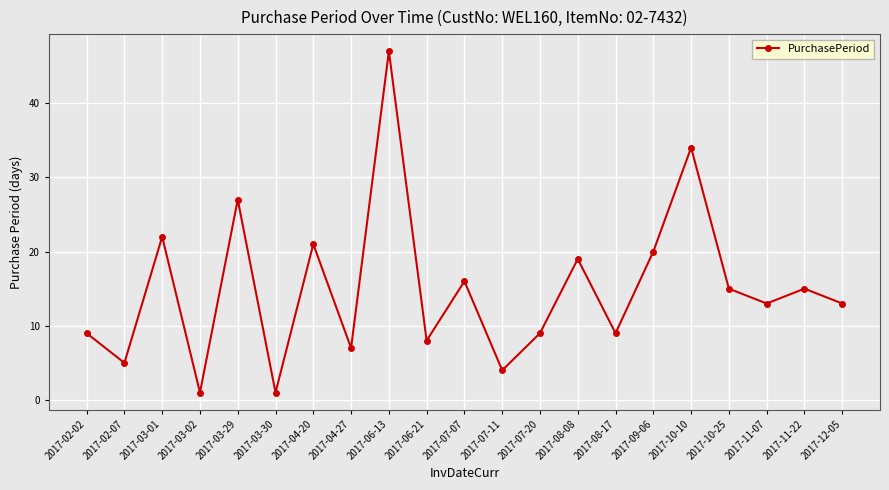

Reading right to left, what are all the values shown in this chart?

13	15	13	15	34	20	9	19	9	4	16	8	47	7	21	1	27	1	22	5	9